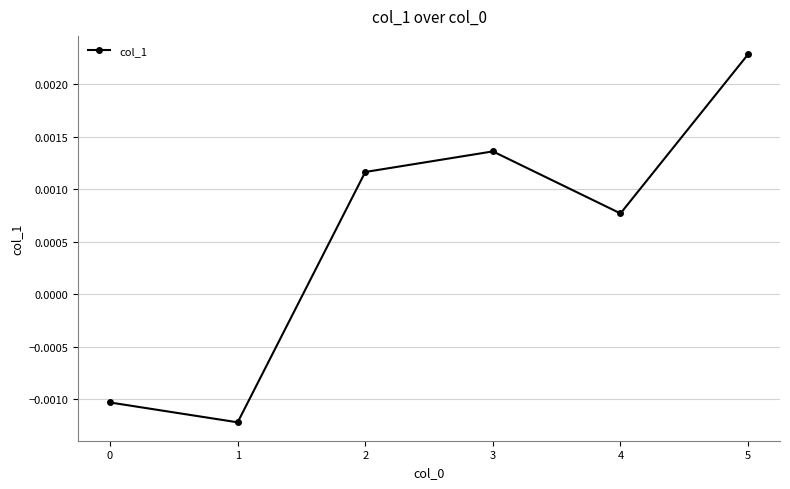

How many data points are above 0?

4